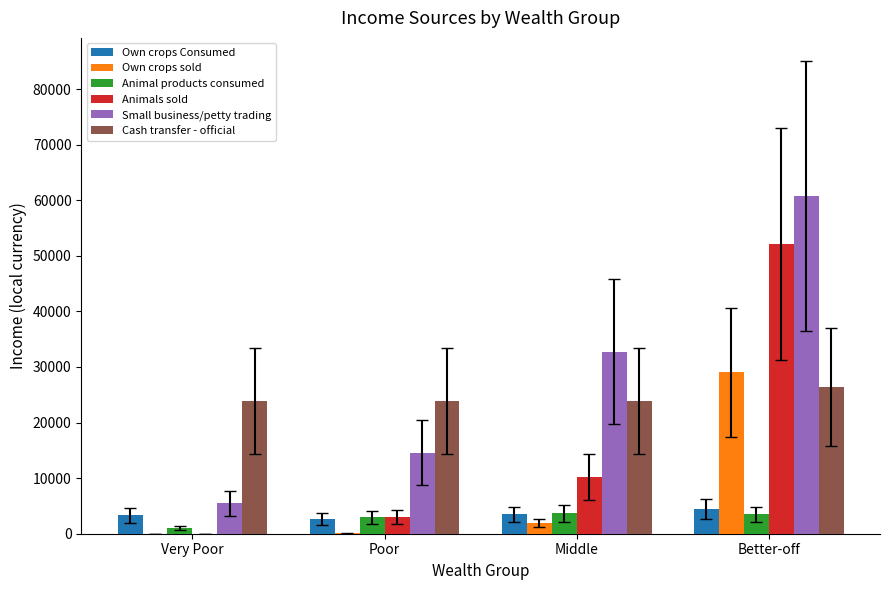

How many groups of bars are there?

4